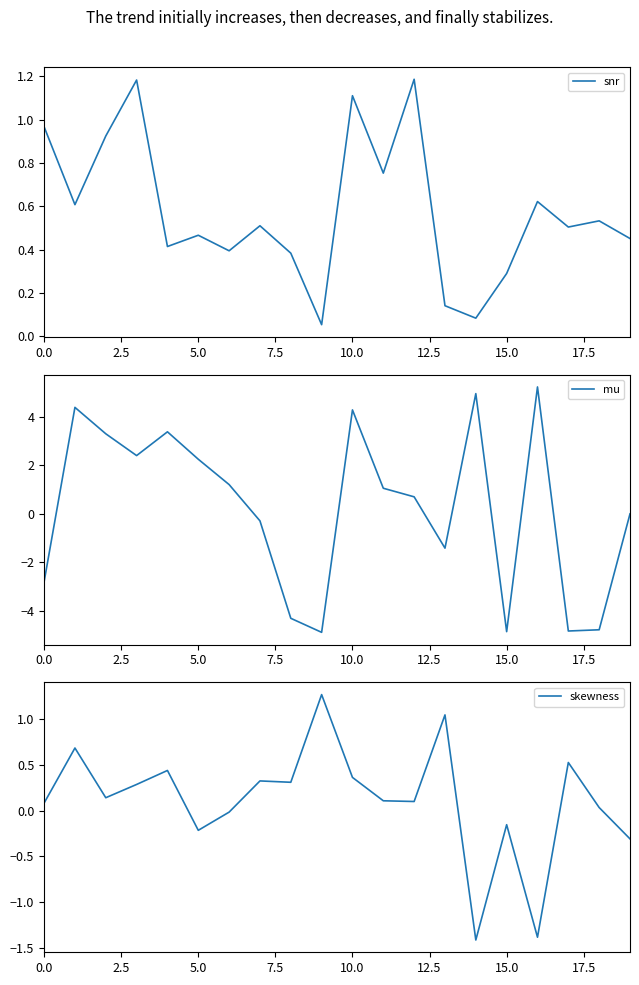

Which category has the highest value across all series?

16